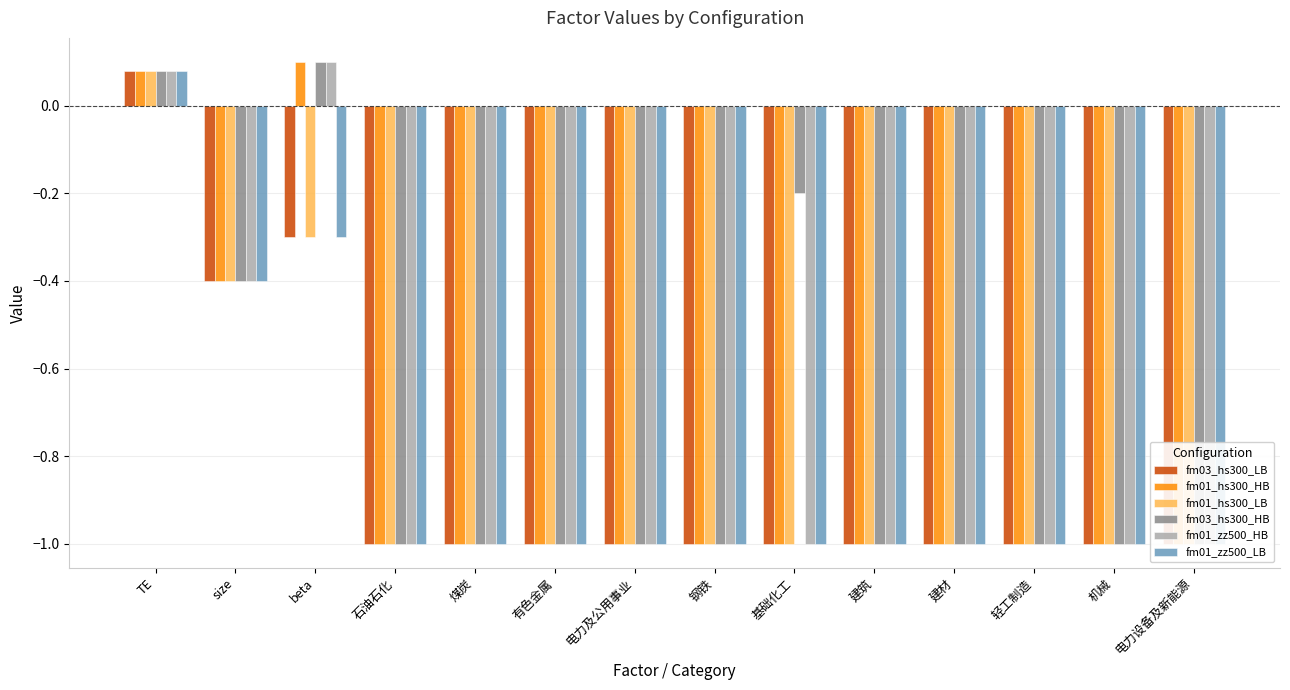

True or false: fm01_zz500_HB has a value of -1.0 at 轻工制造.

True